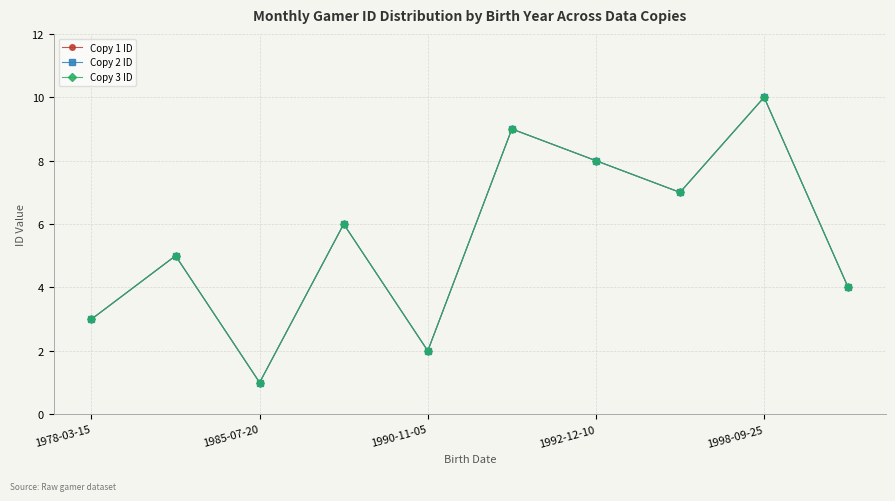

Does the chart have visible grid lines?

Yes